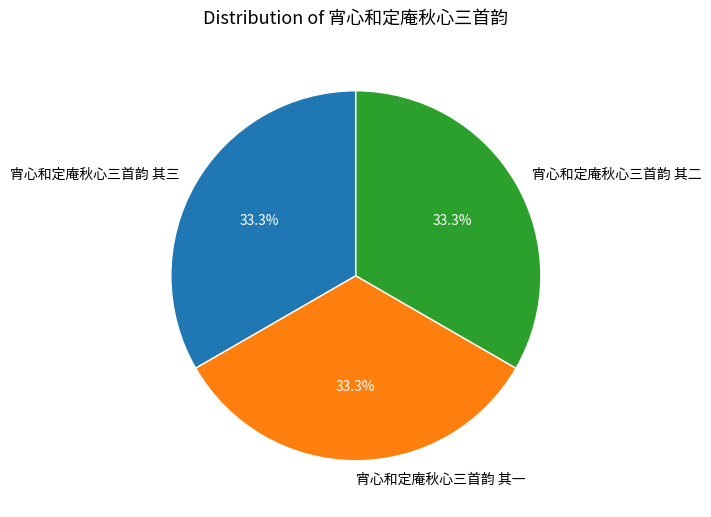

Does 宵心和定庵秋心三首韵 其二 account for over 50% of the chart?

No